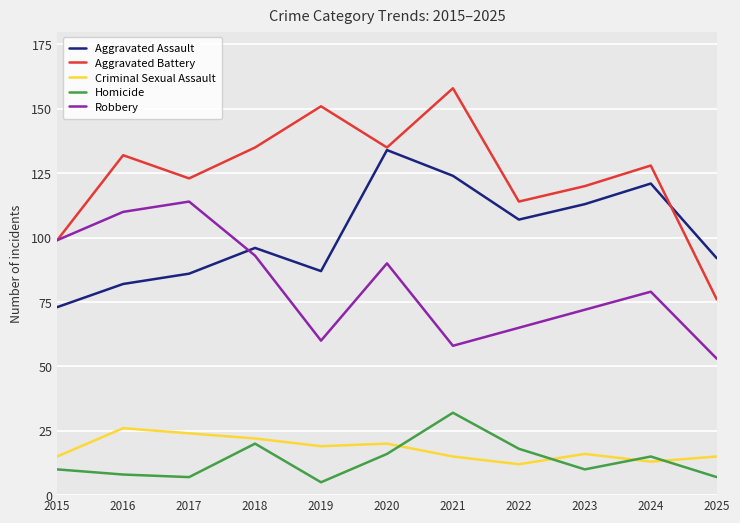

True or false: Criminal Sexual Assault and Homicide cross at least once.

True